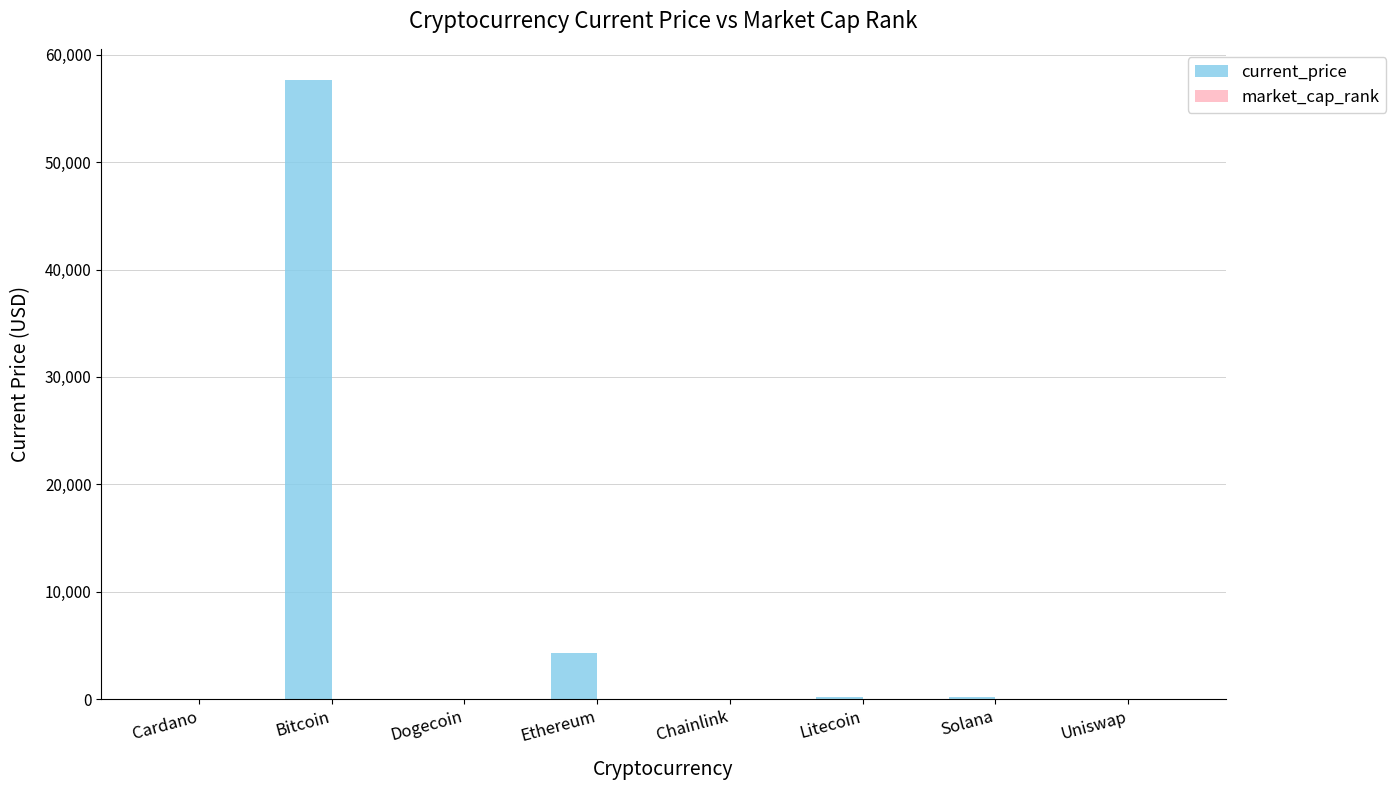

Are the bars grouped side by side (vs. stacked)?

Yes